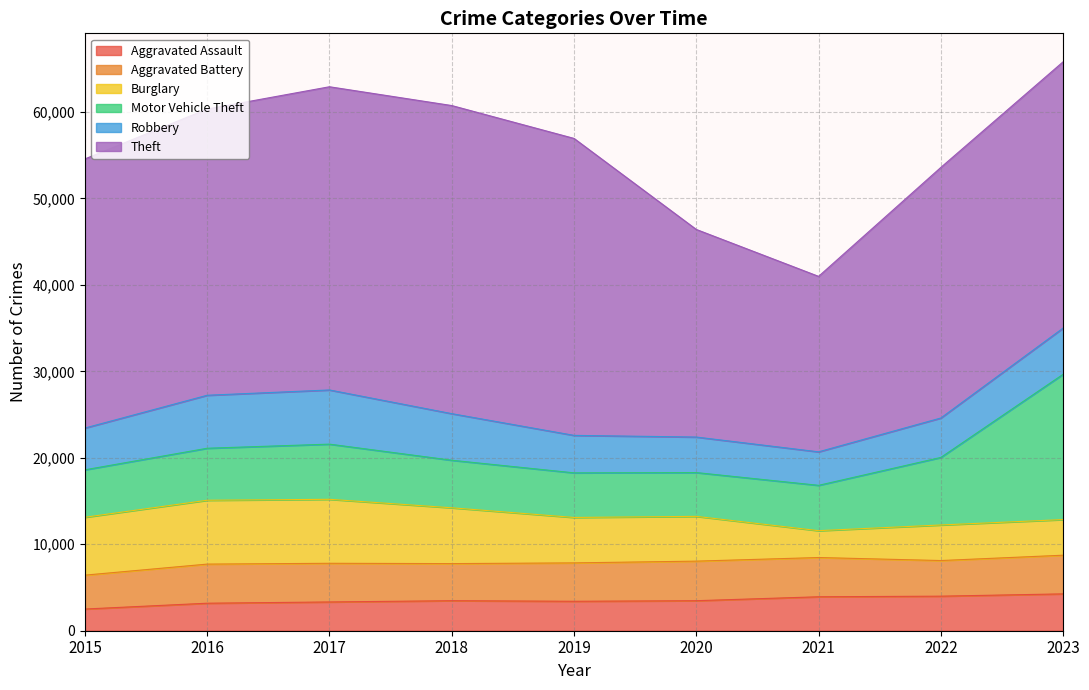

Reading left to right, extract all data points from this chart.

Aggravated Assault: 2015=2509	2016=3182	2017=3327	2018=3473	2019=3406	2020=3472	2021=3927	2022=3997	2023=4263
Aggravated Battery: 2015=3920	2016=4524	2017=4473	2018=4291	2019=4441	2020=4577	2021=4540	2022=4121	2023=4472
Burglary: 2015=6695	2016=7386	2017=7402	2018=6457	2019=5256	2020=5180	2021=3107	2022=4114	2023=4122
Motor Vehicle Theft: 2015=5489	2016=6017	2017=6382	2018=5500	2019=5159	2020=5066	2021=5244	2022=7813	2023=16809
Robbery: 2015=4833	2016=6129	2017=6266	2018=5389	2019=4335	2020=4109	2021=3875	2022=4562	2023=5345
Theft: 2015=31130	2016=33108	2017=35075	2018=35641	2019=34352	2020=24014	2021=20298	2022=28987	2023=30803